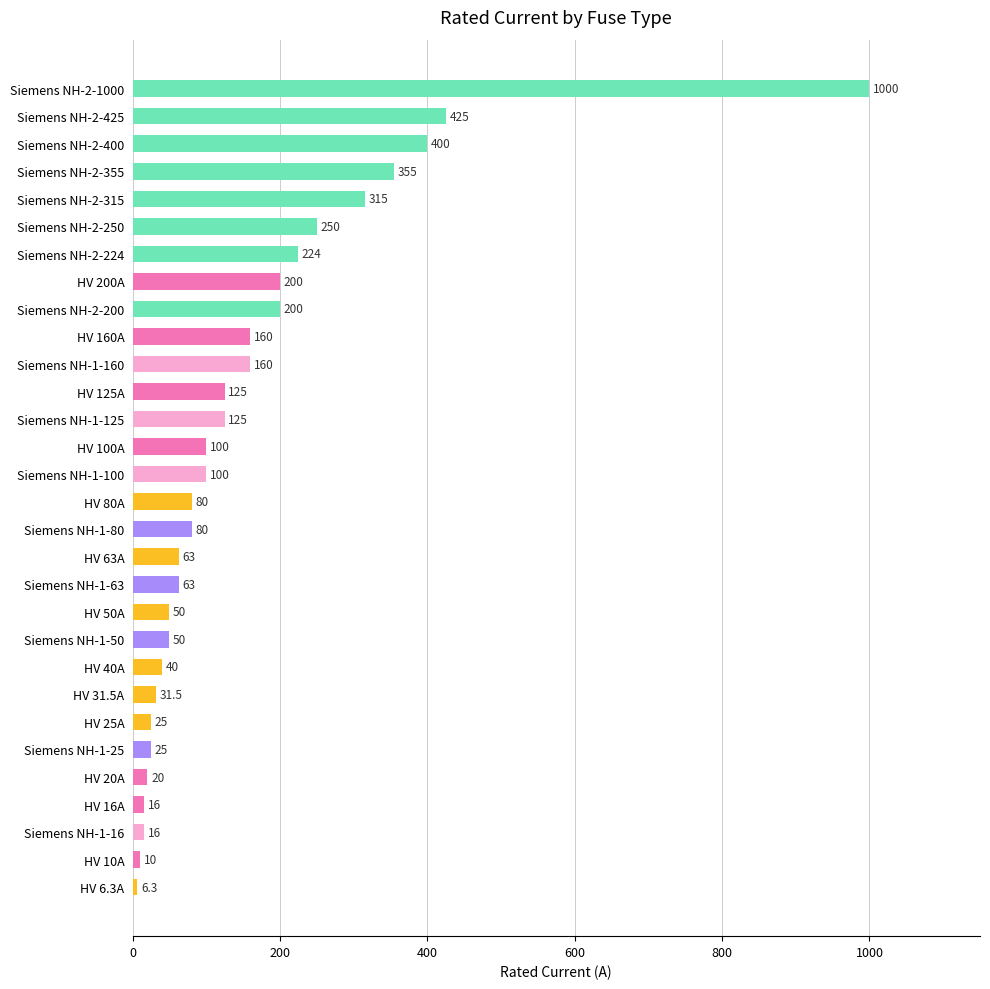

What is the average value?

157.2